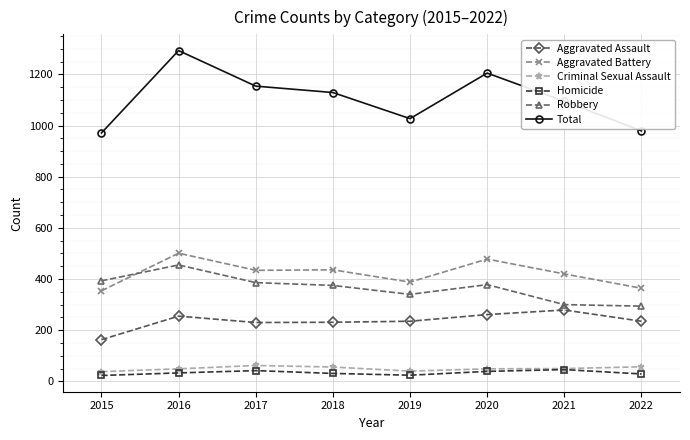

What is the difference between the maximum and second lowest values in the Aggravated Battery series?

137